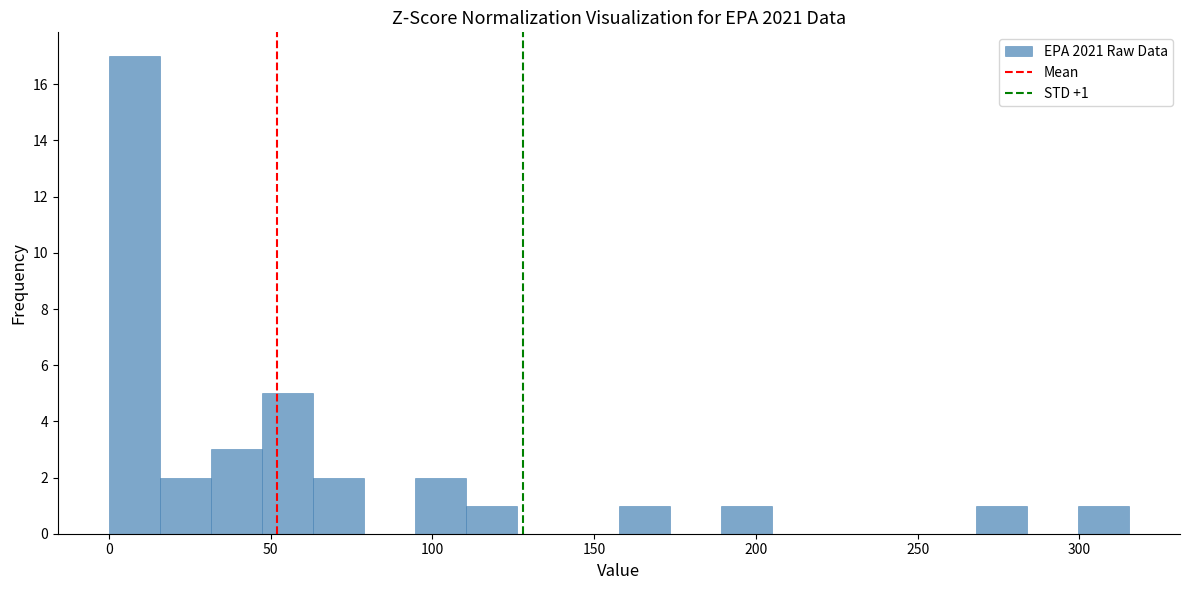

Around what value on the x-axis is the tallest bar? Give the approximate position of its centre, as read against the axis.

10